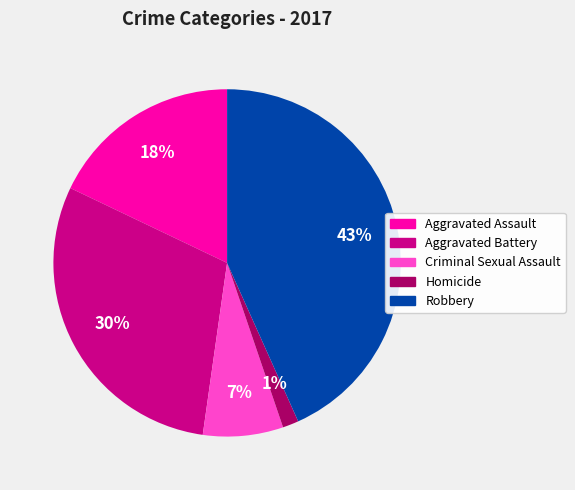

Count the number of slices in the pie.

5